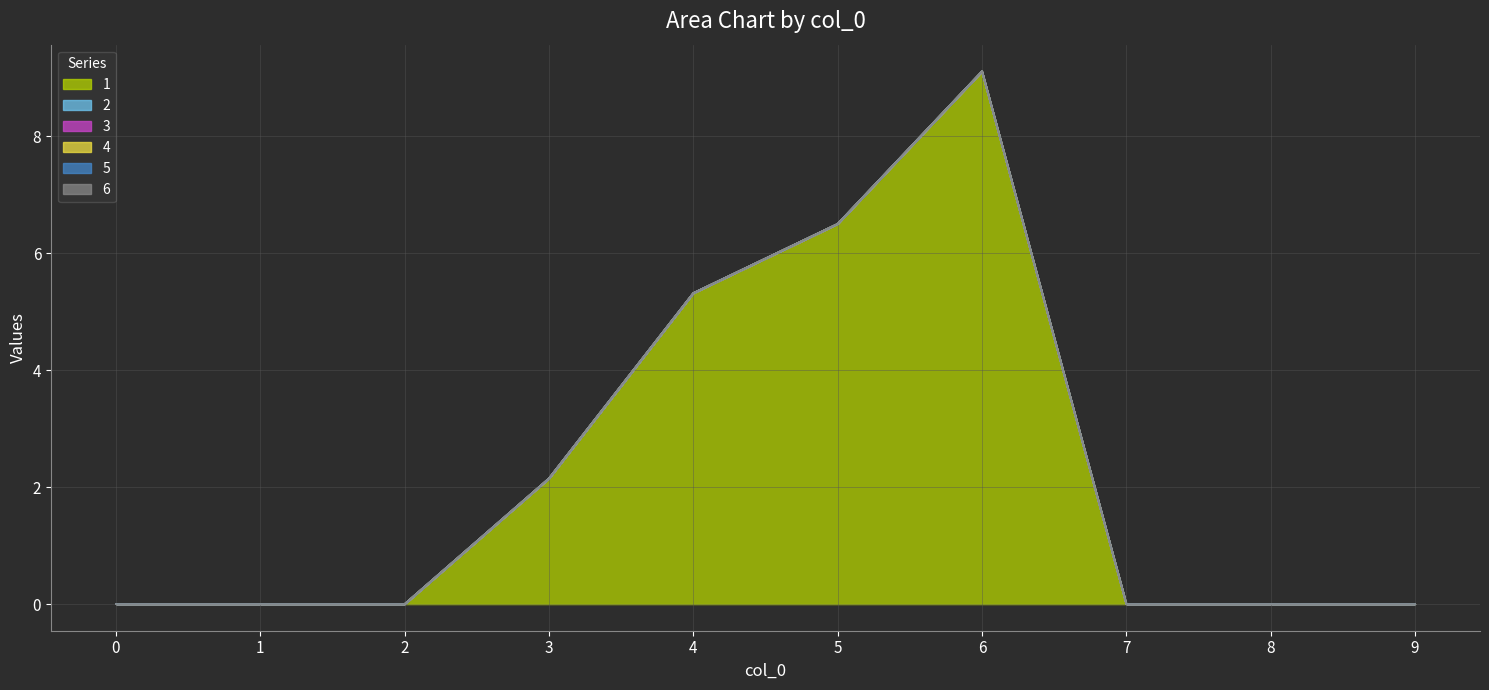

At which category is the sum across all series the highest?

6